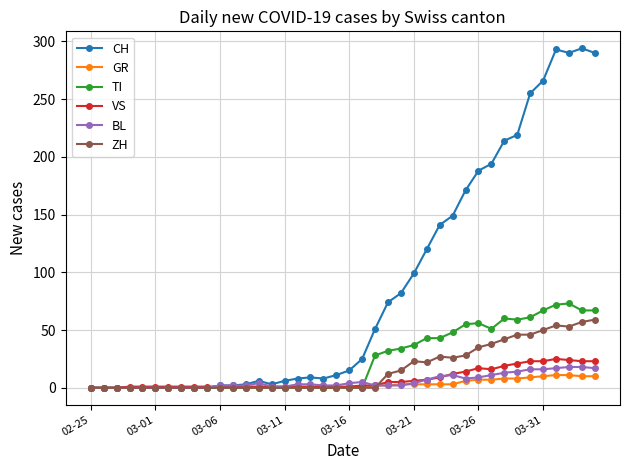

What is the highest value of the ZH series?

59